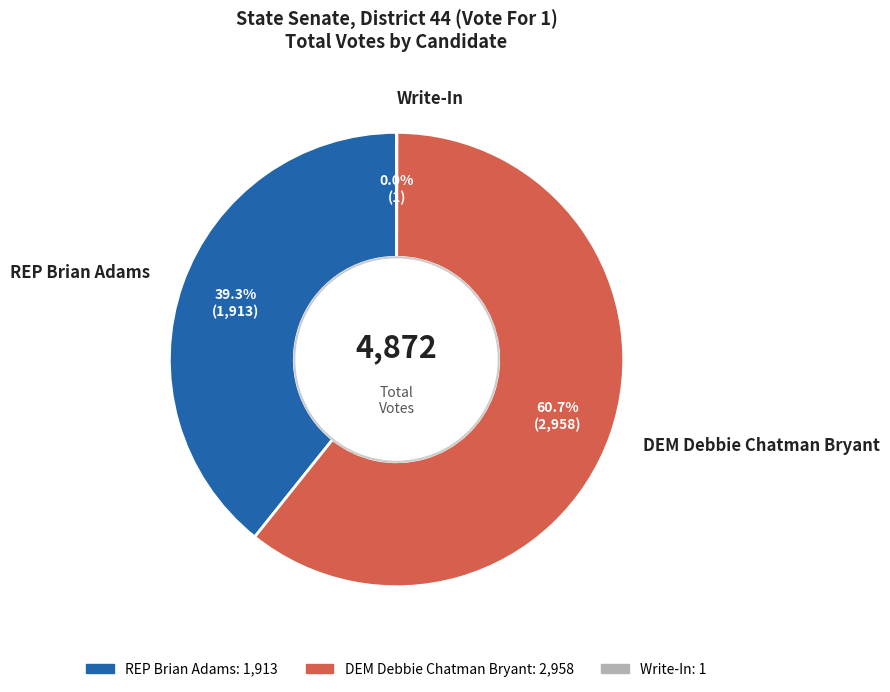

Combined, do DEM Debbie Chatman Bryant and REP Brian Adams account for over 50%?

Yes